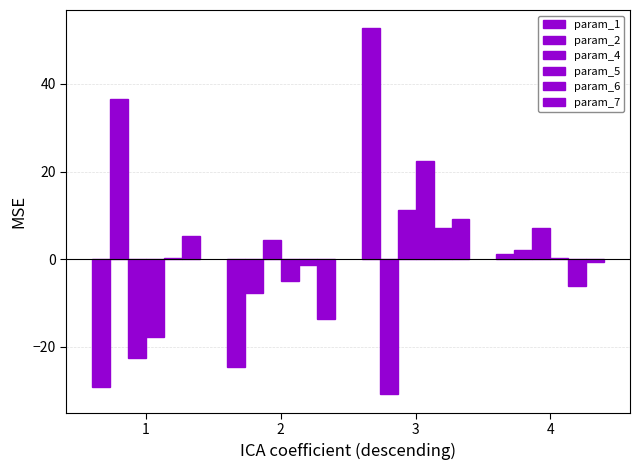

Reading left to right, list all the values displayed in this chart.

param_1: -29.3	-24.5	52.7	1.1
param_2: 36.5	-7.8	-30.9	2.2
param_4: -22.6	4.4	11.2	7.0
param_5: -17.7	-5.0	22.5	0.2
param_6: 0.2	-1.3	7.2	-6.1
param_7: 5.2	-13.7	9.1	-0.6